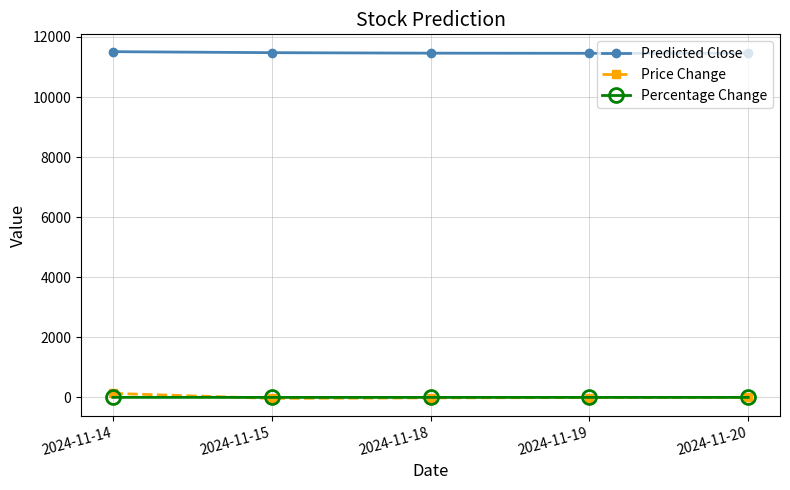

What is the average value of the Percentage Change series?

0.1